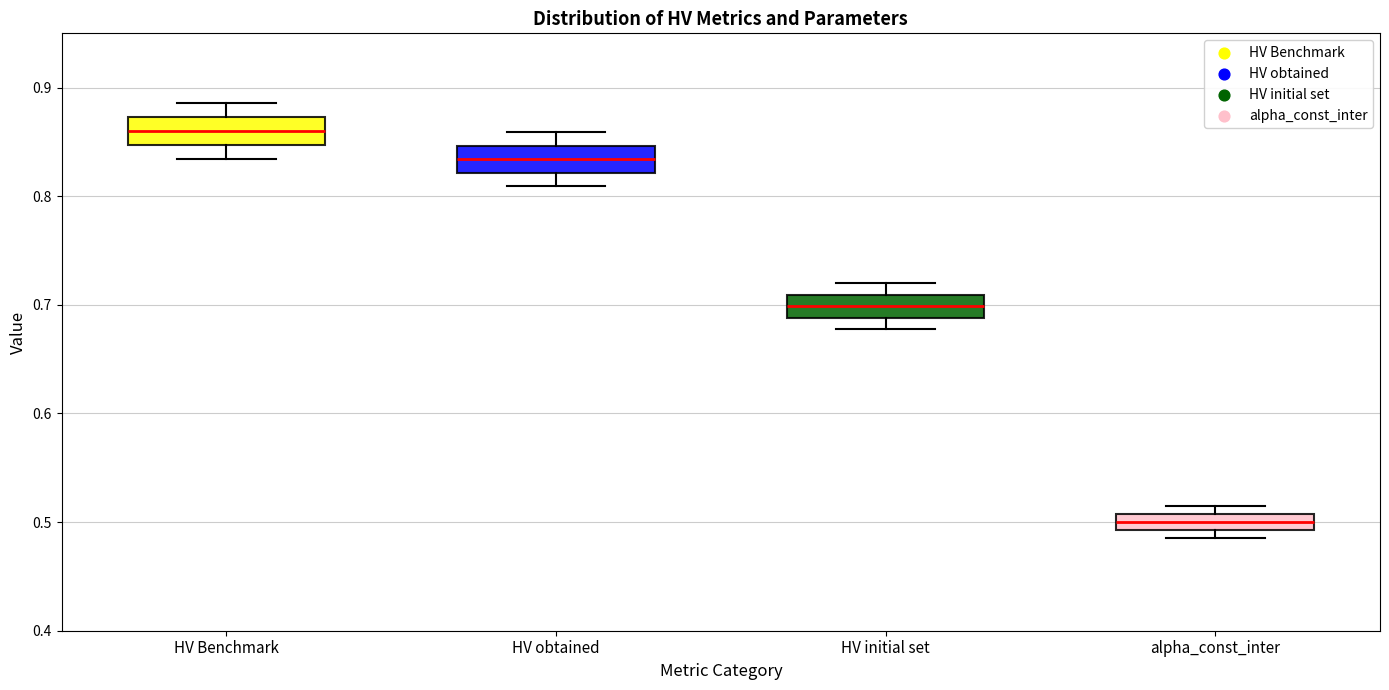

Which box's median line is the lowest?

alpha_const_inter